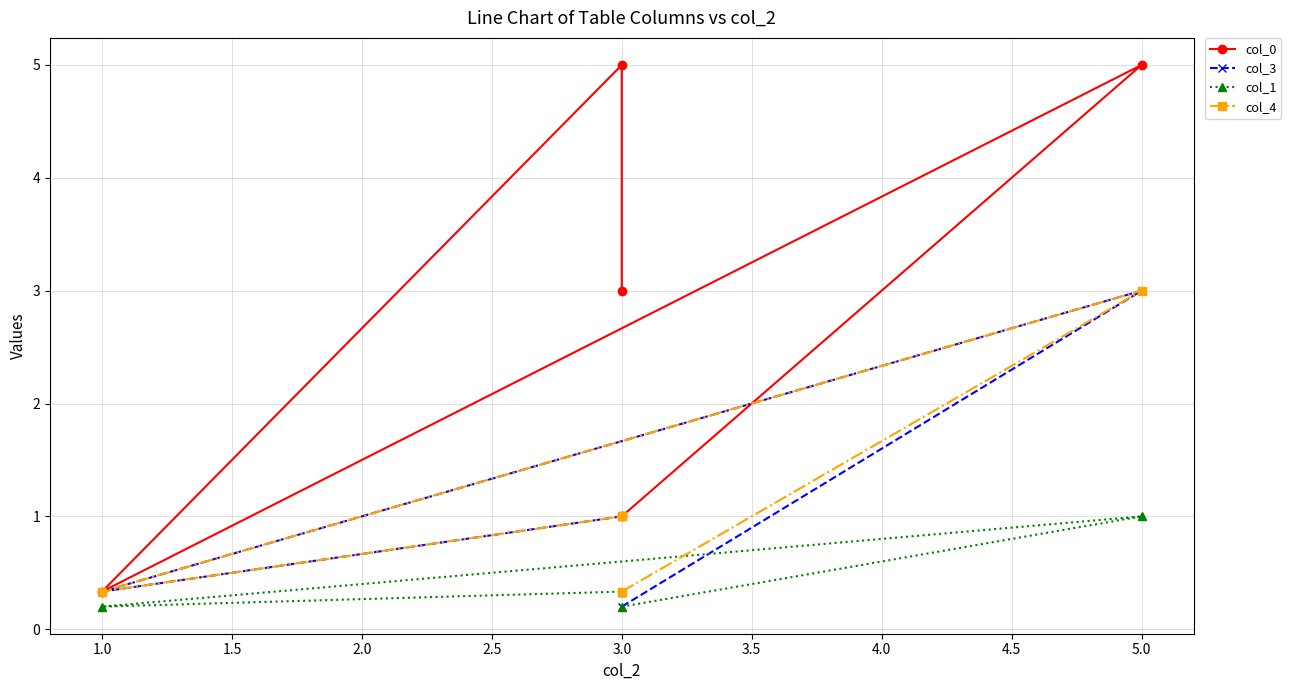

At how many categories does at least one series exceed 2?

3